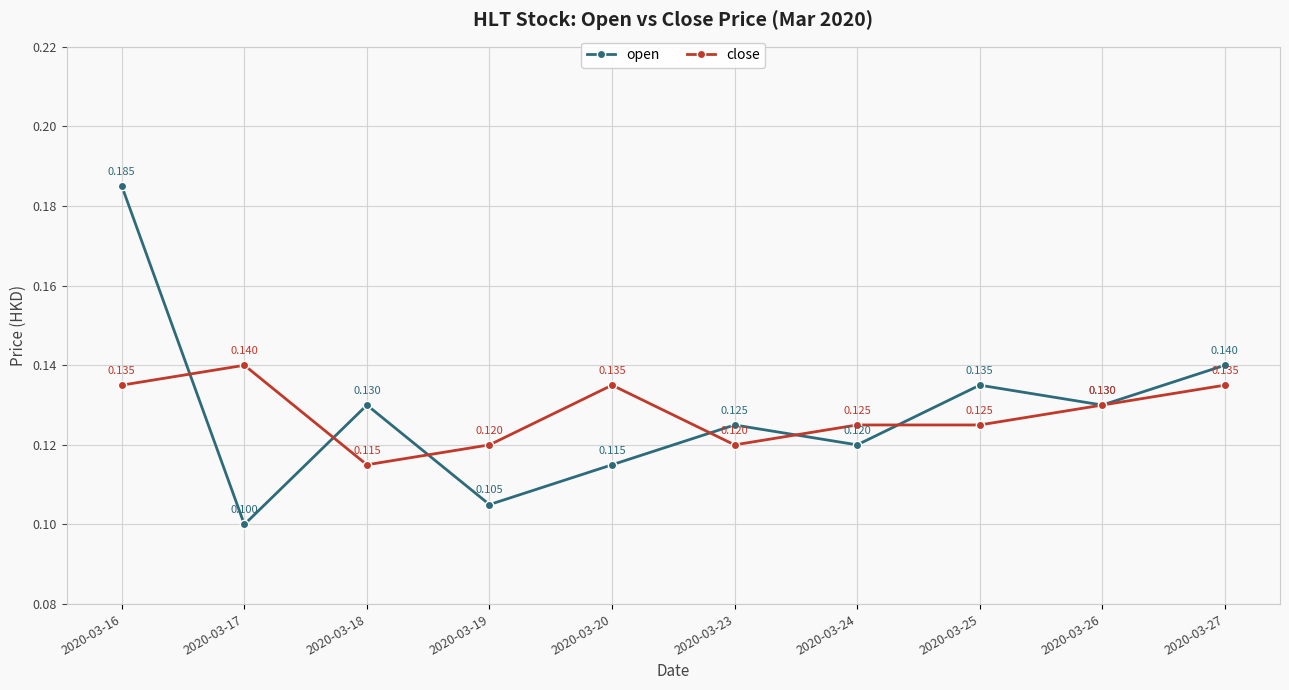

How many open values are between 0 and 1?

10